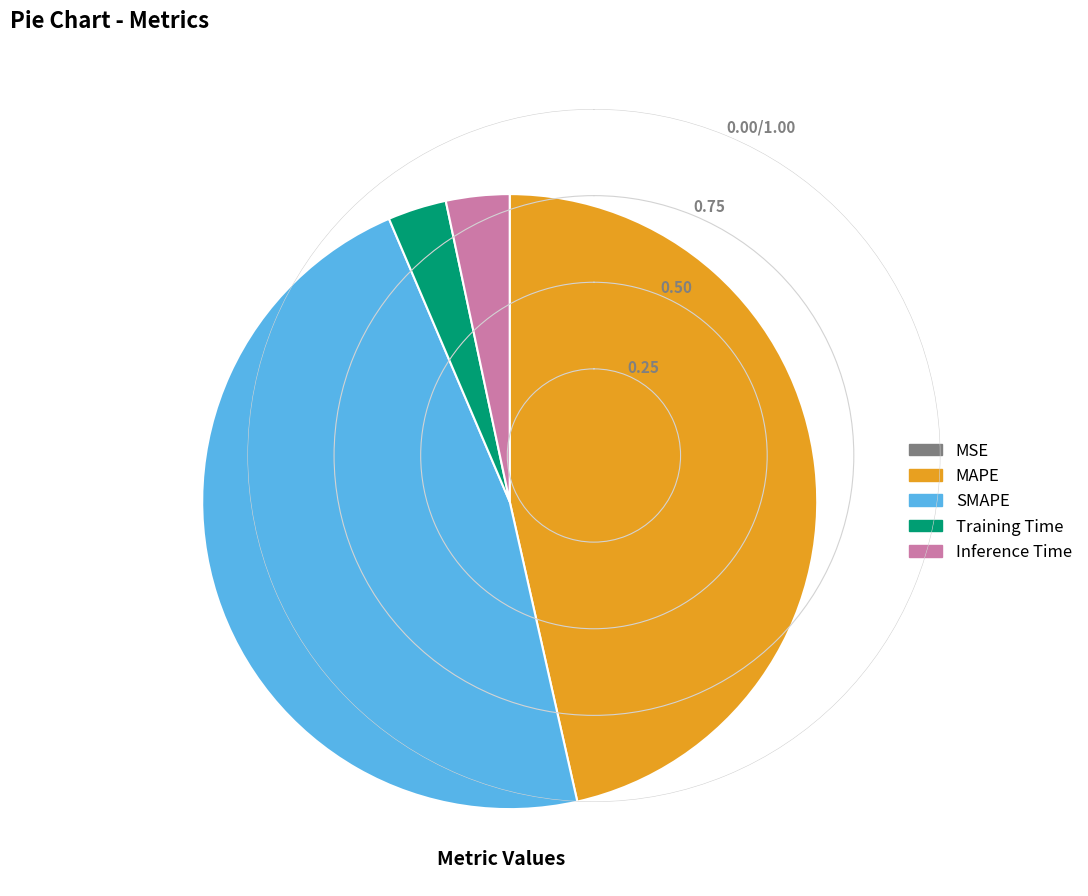

The SMAPE slice represents 47% of the pie. True or false?

True